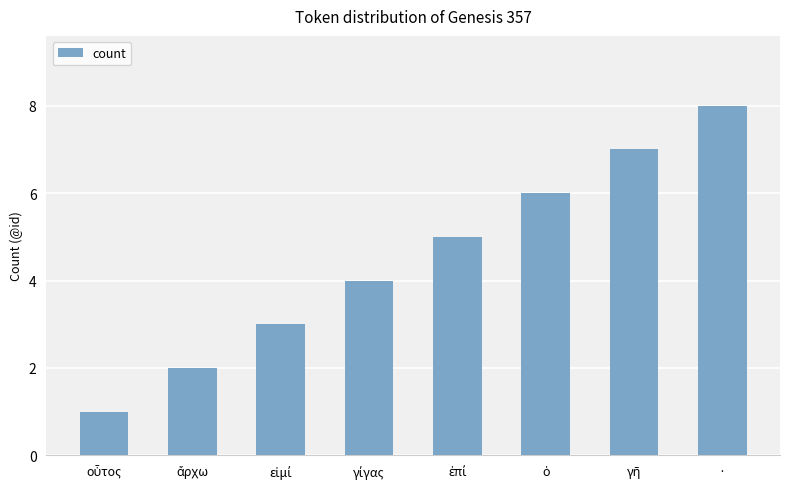

The value at · is 3. True or false?

False